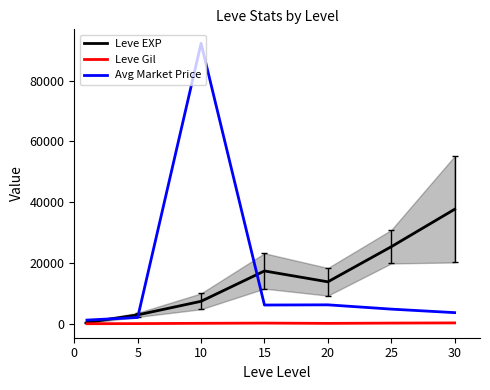

What is the difference between the highest and lowest values at 15?

17133.0